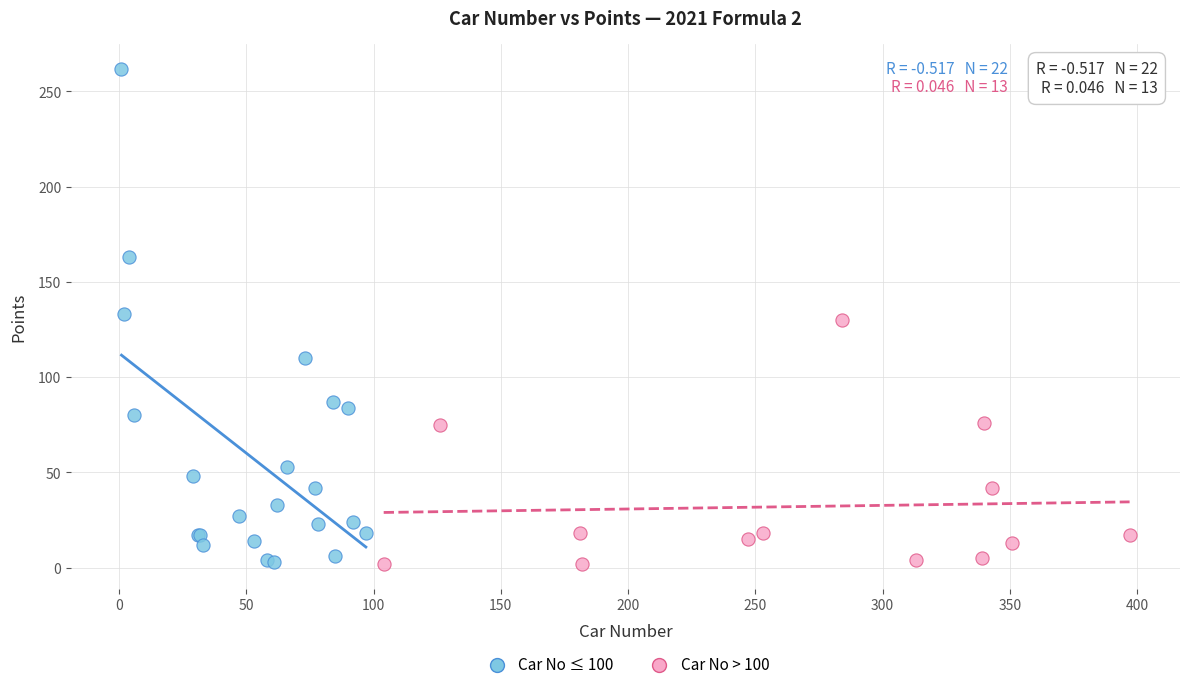

Which series has the widest spread of Y values?

Car No ≤ 100